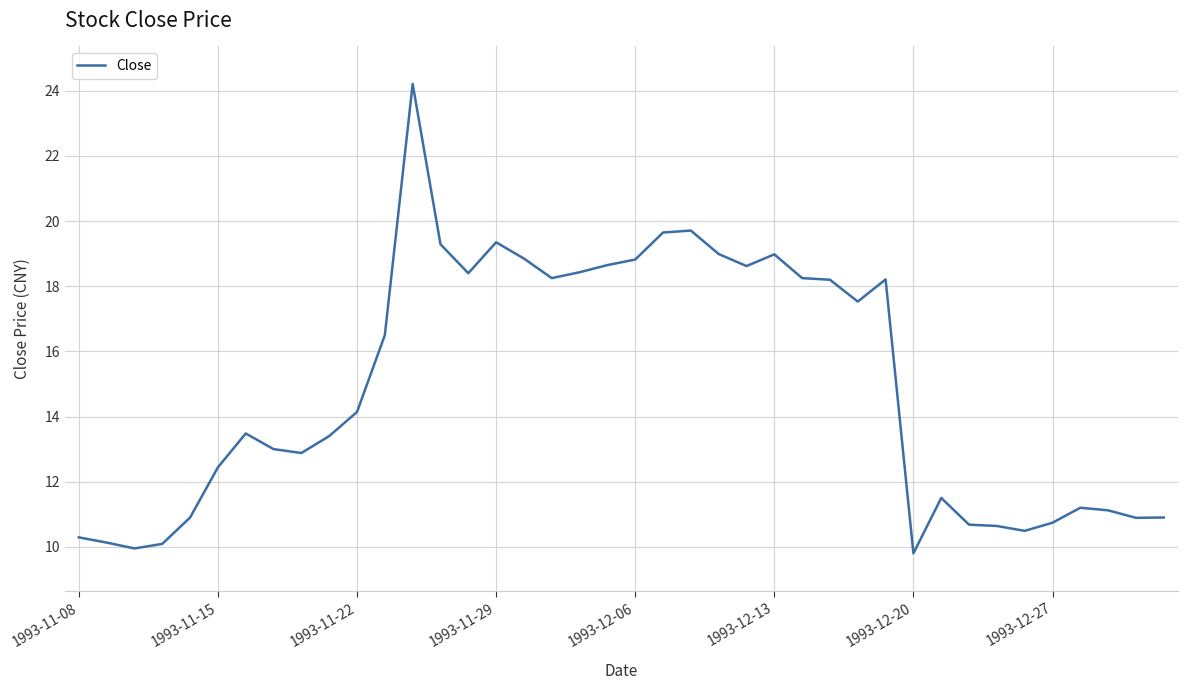

What is the maximum value shown in the chart?

24.2